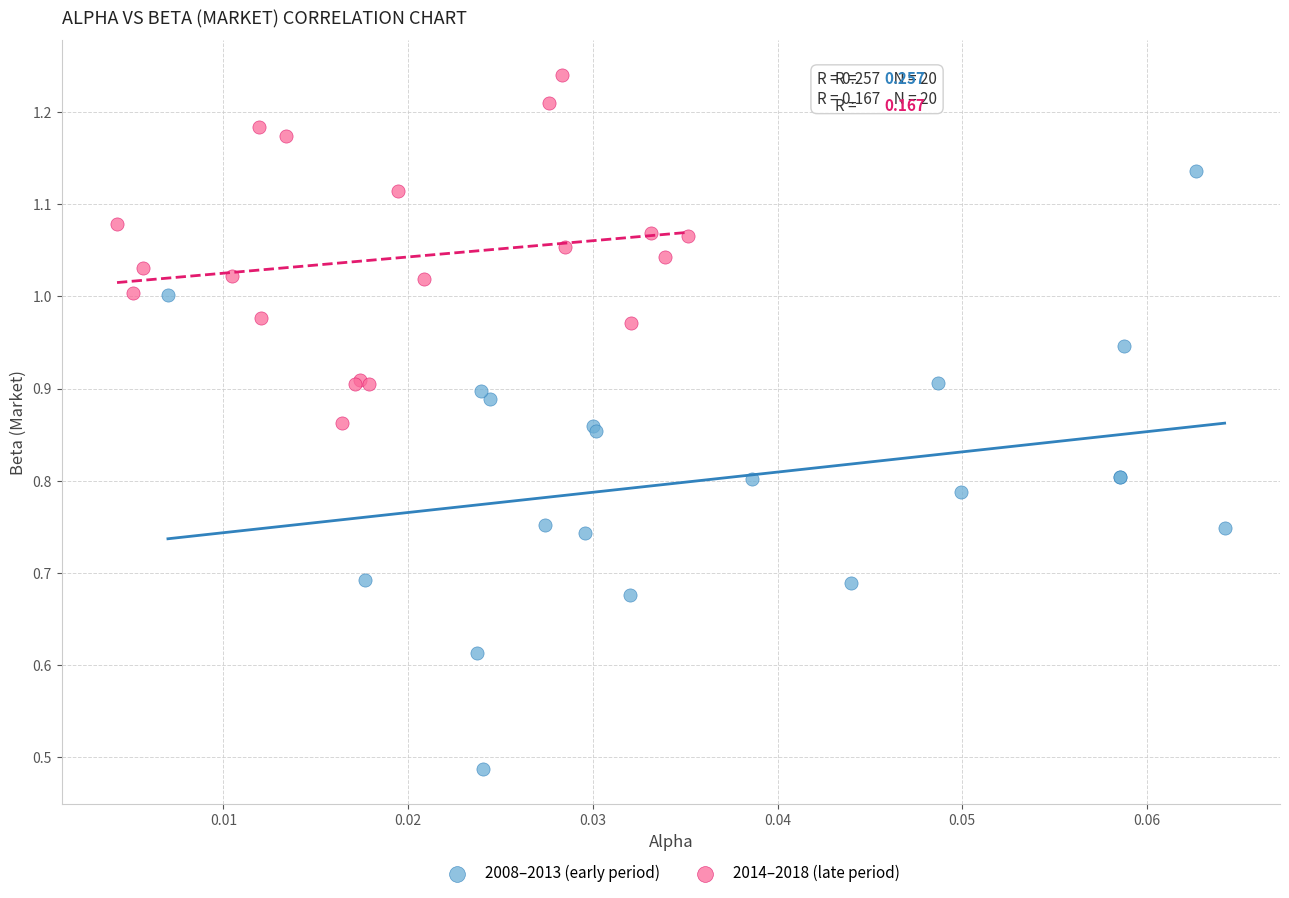

Which series contains the lowest Y value?

2008–2013 (early period)